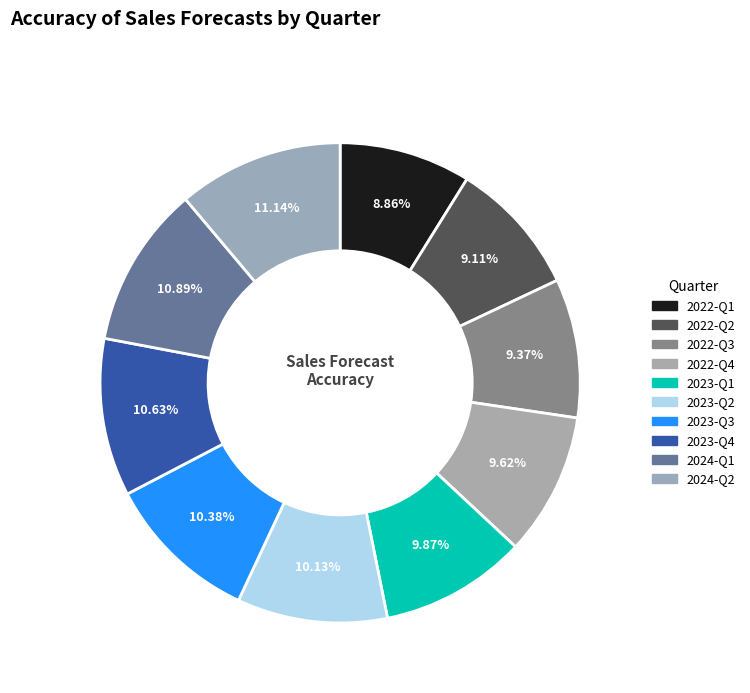

Combined, what portion of the pie is 2023-Q3 and 2022-Q4?

20.0%